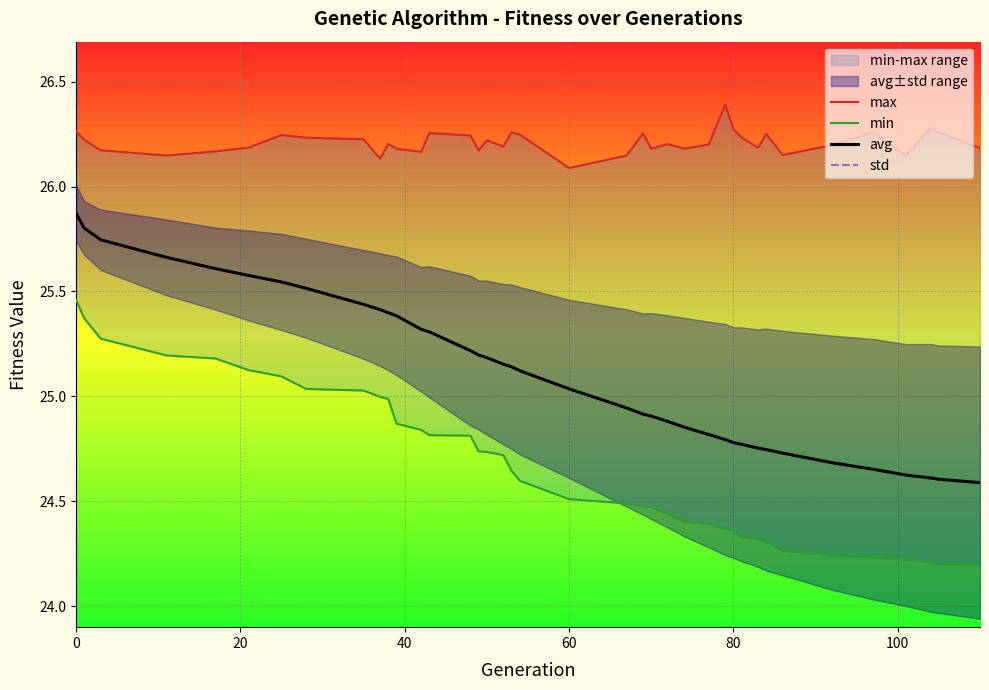

Rank the series by their maximum value, from highest to lowest.

max, avg, min, std